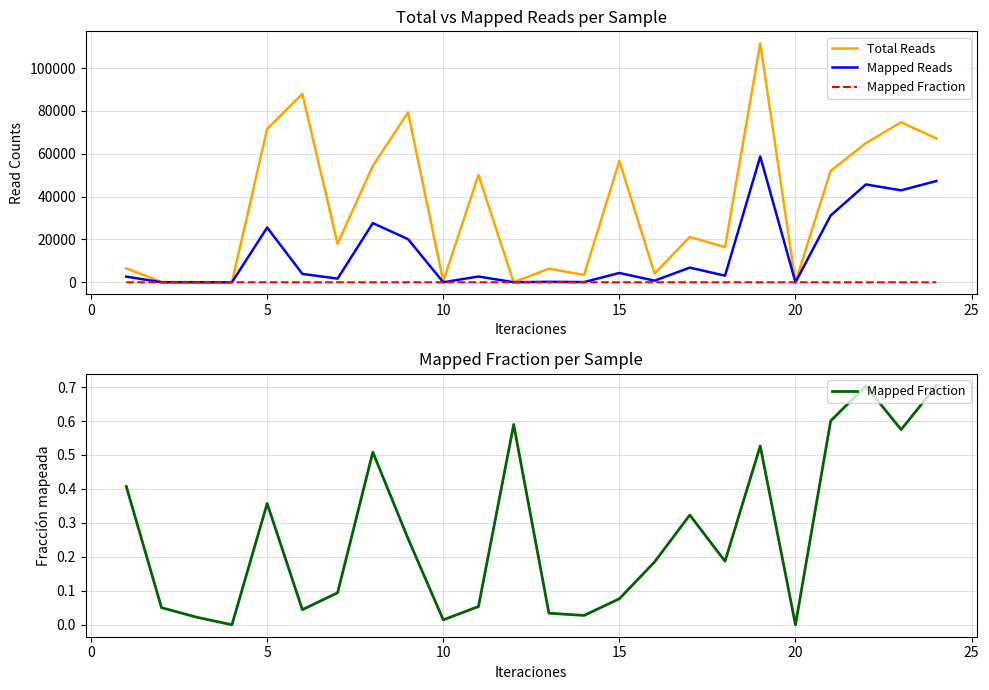

Which label corresponds to the smallest value in the chart?

10